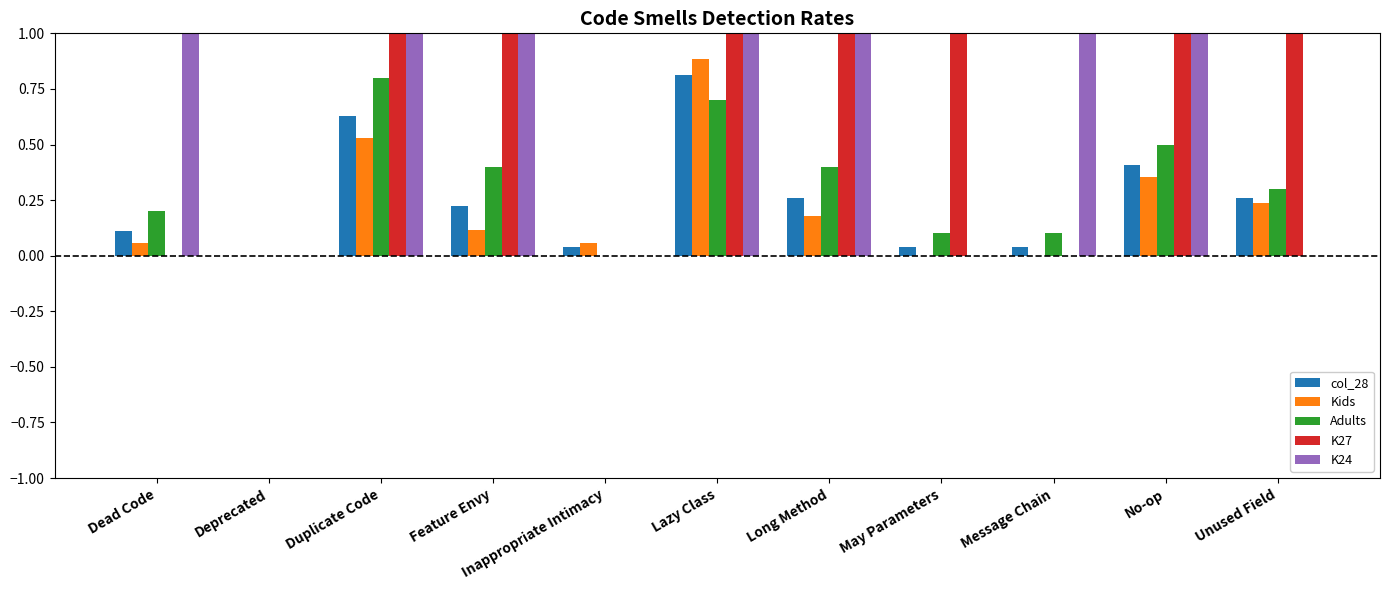

What is the total value across all series at Long Method?

2.8